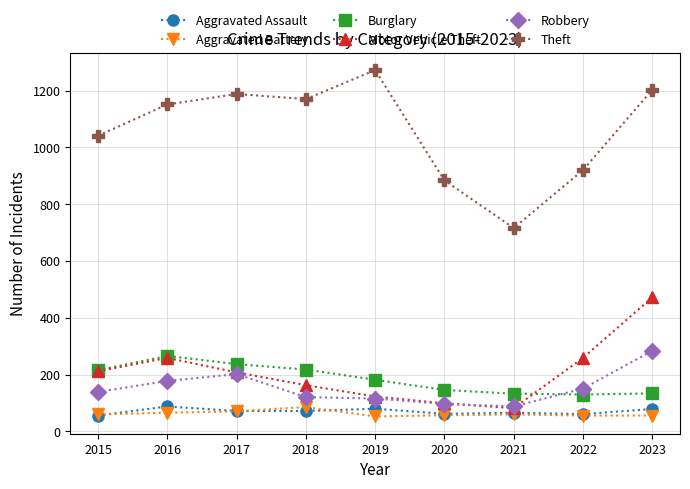

The value of Motor Vehicle Theft at 2021 is 82. True or false?

True